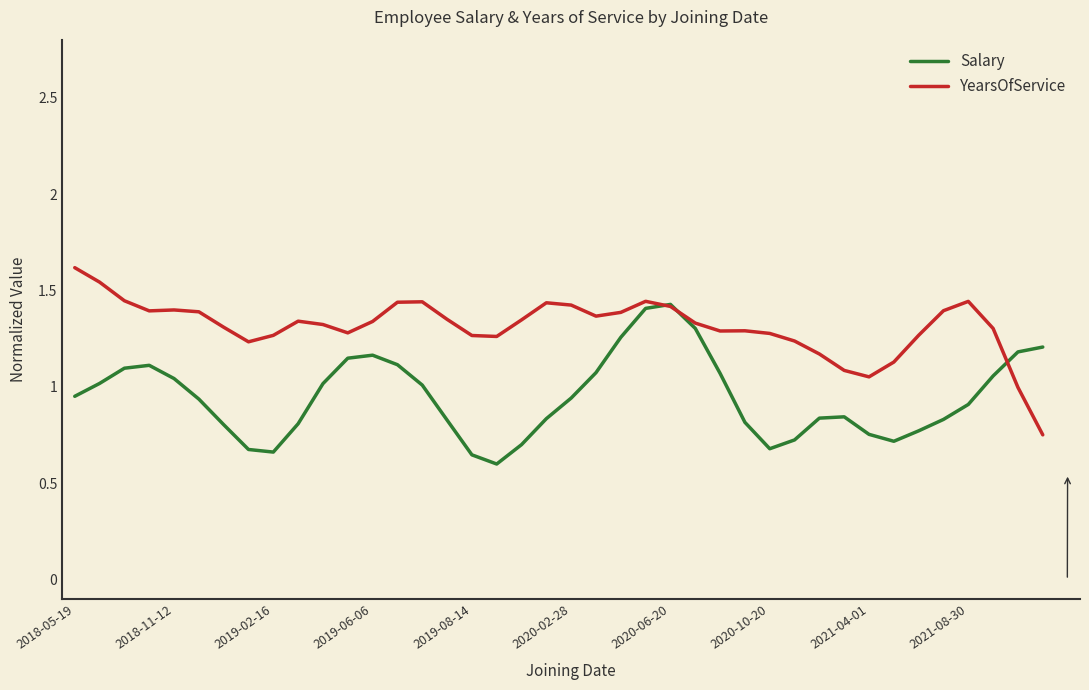

What is the maximum value shown in the chart?

1.6